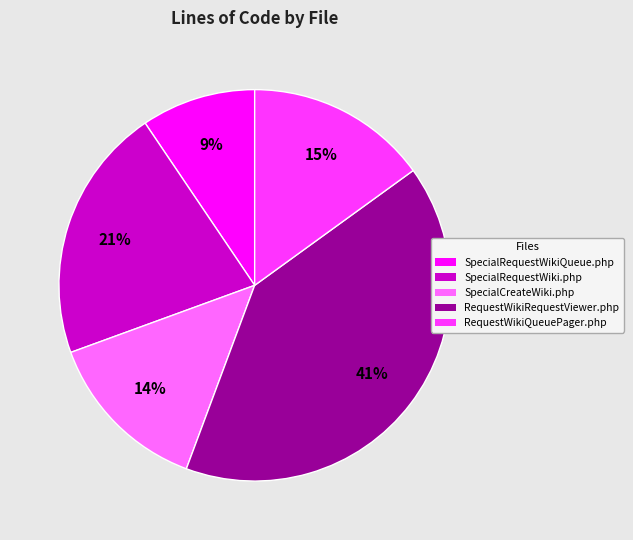

What percentage is the SpecialCreateWiki.php slice, to the nearest percent?

14%